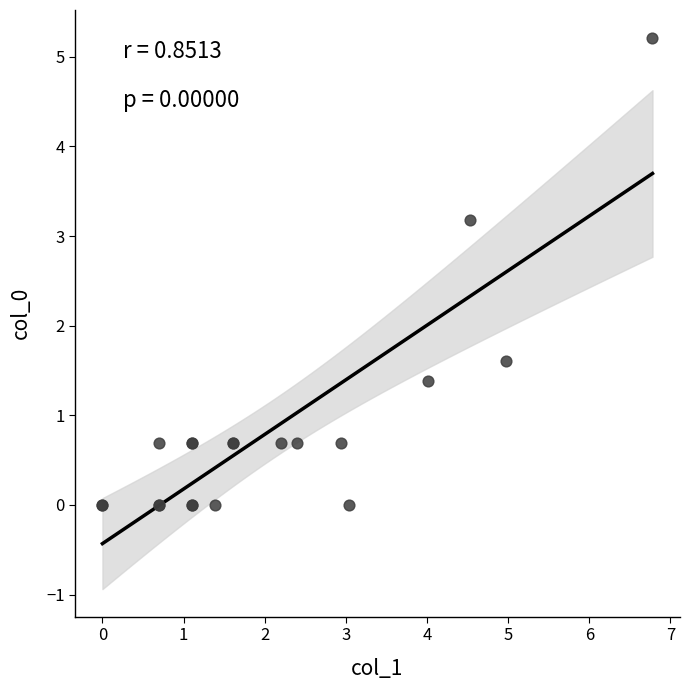

What Y value in the scatter plot is closest to 2?

1.6